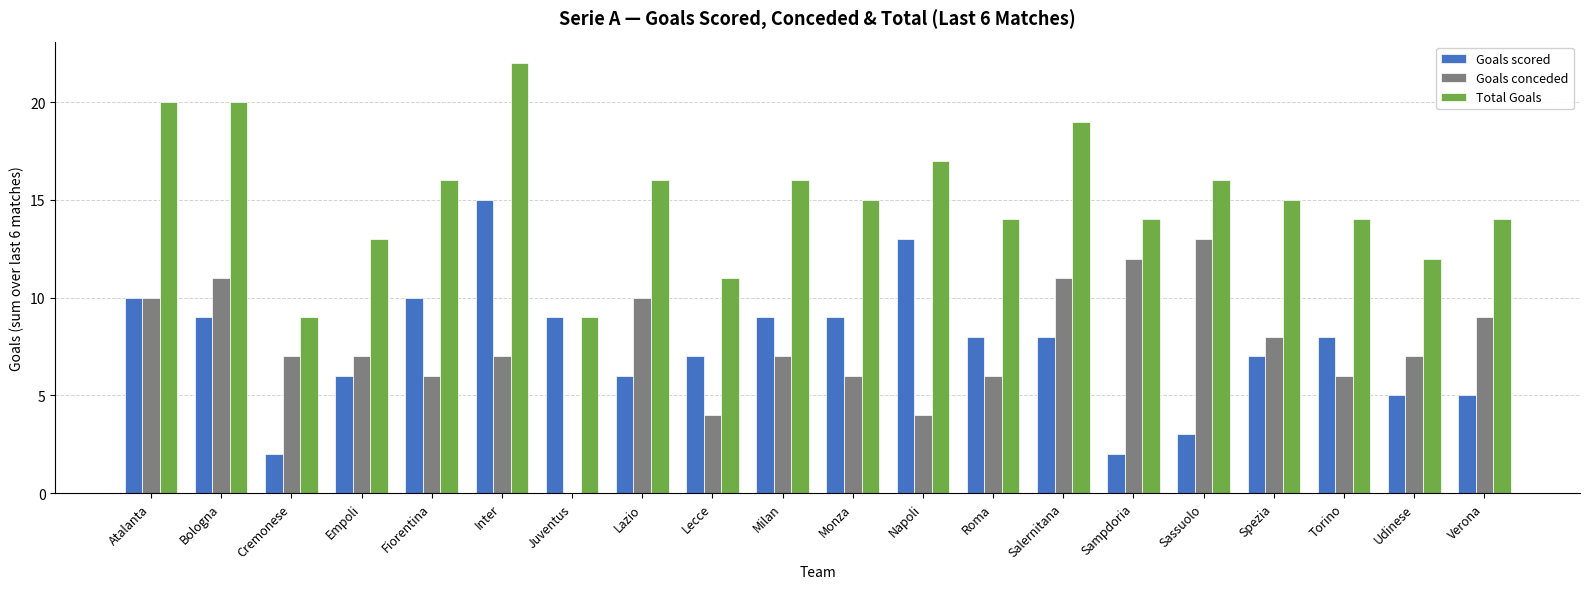

Which series has the largest total across all categories?

Total Goals